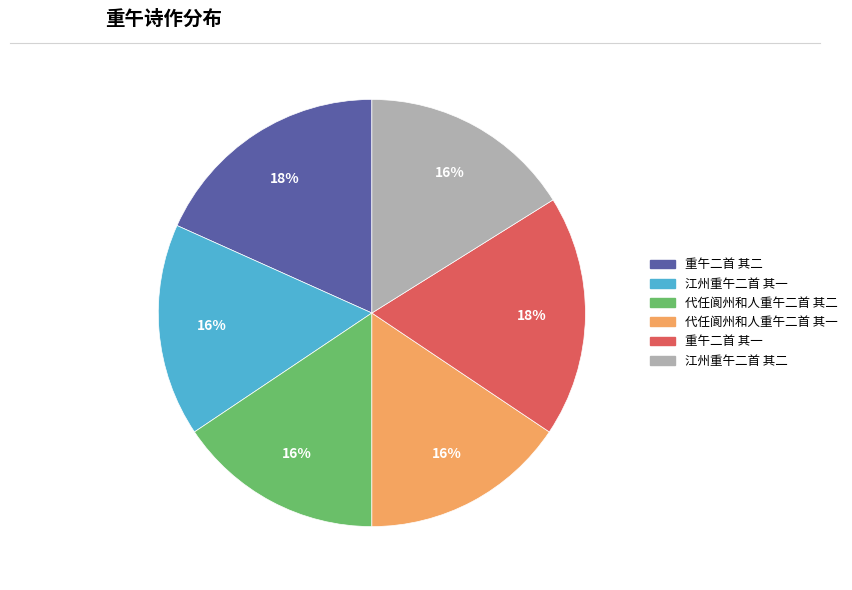

Do 重午二首 其二 and 江州重午二首 其一 together represent more than half of the pie?

No